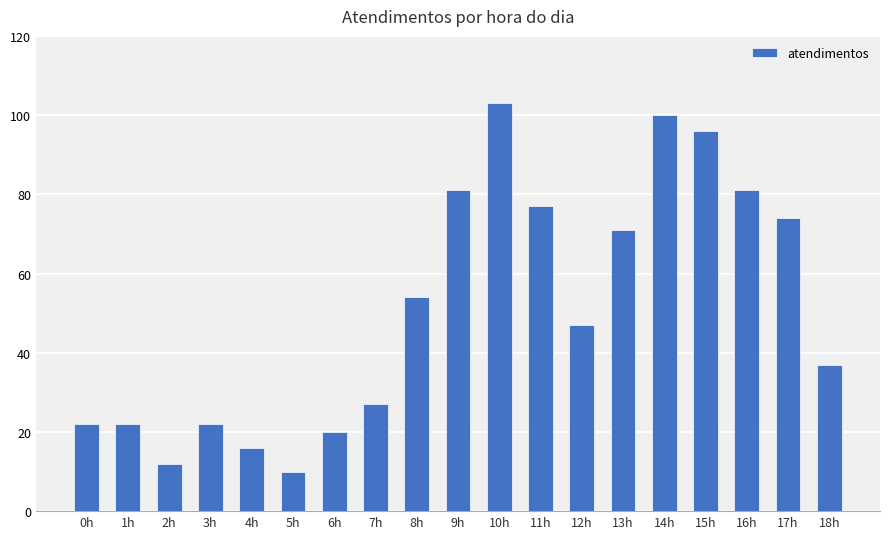

What is the change in value from 0h to 6h?

-2